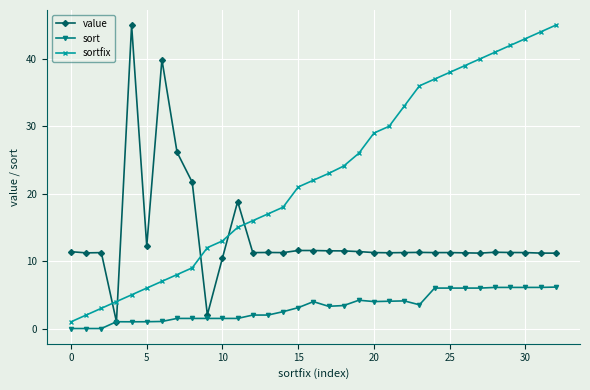

True or false: sortfix and sort cross at least once.

False